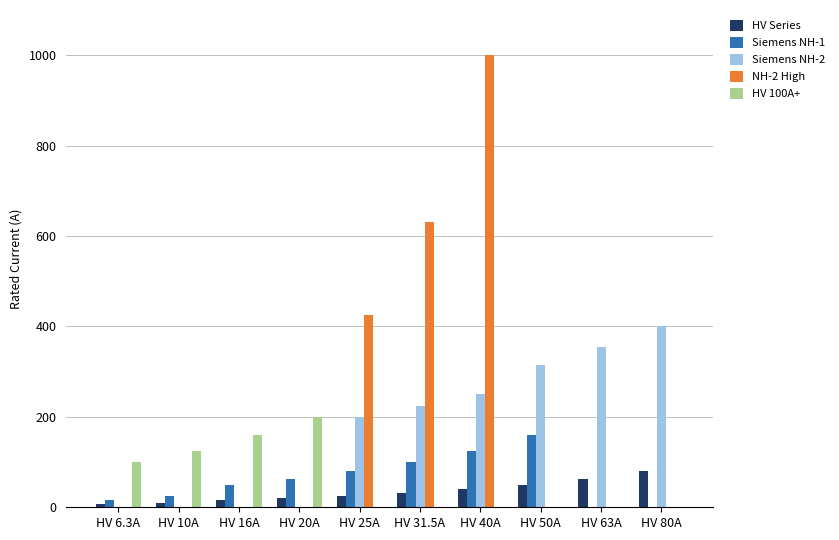

Is it true that HV 100A+ equals 138.8 at HV 50A?

False